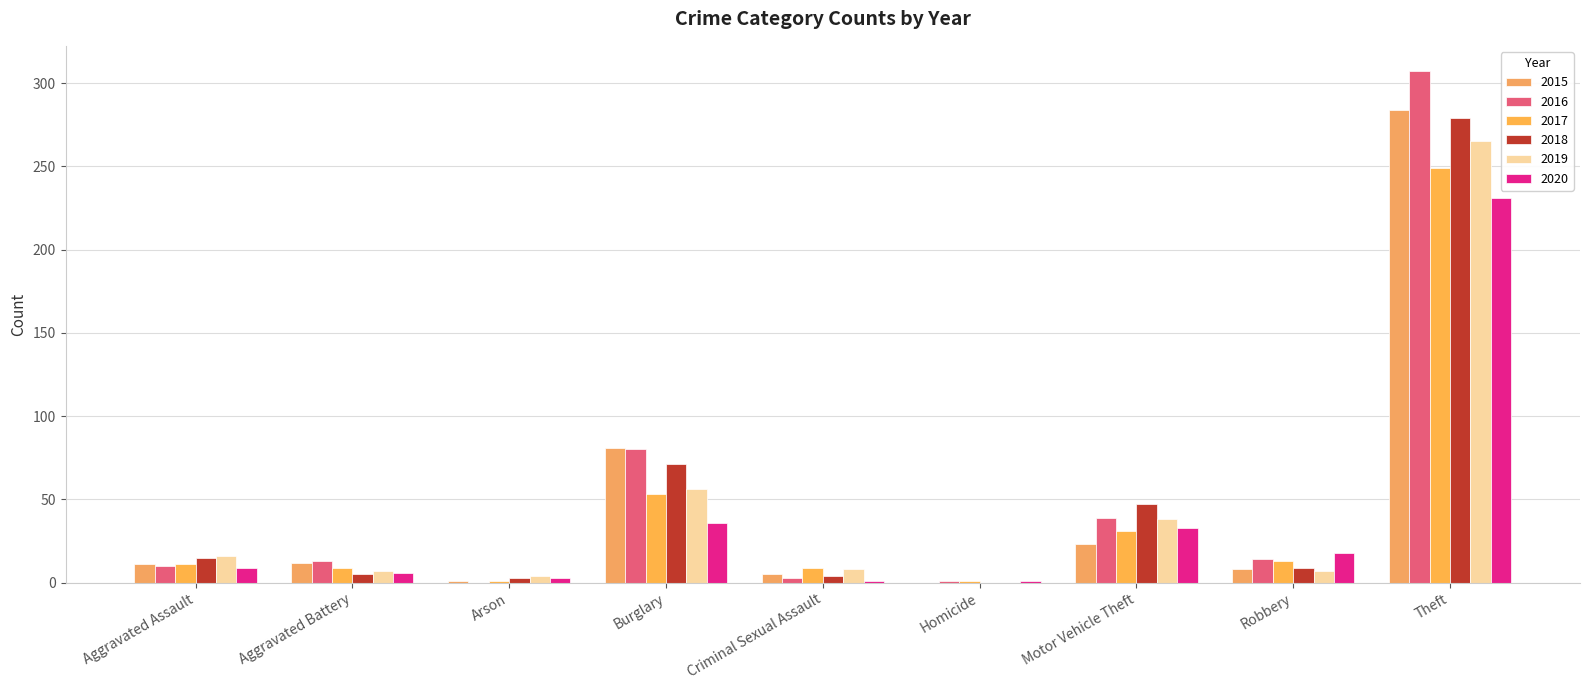

Reading left to right, transcribe all the data shown in this chart.

2015: 11	12	1	81	5	0	23	8	284
2016: 10	13	0	80	3	1	39	14	307
2017: 11	9	1	53	9	1	31	13	249
2018: 15	5	3	71	4	0	47	9	279
2019: 16	7	4	56	8	0	38	7	265
2020: 9	6	3	36	1	1	33	18	231